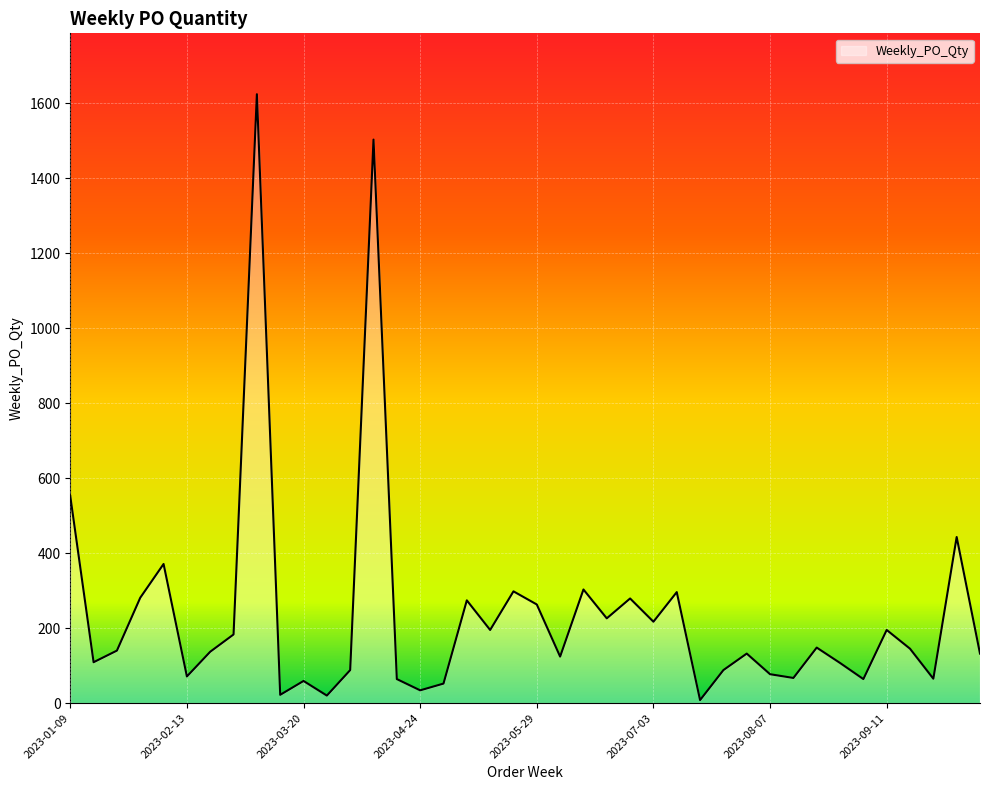

What is the difference between the maximum and minimum values?

1616